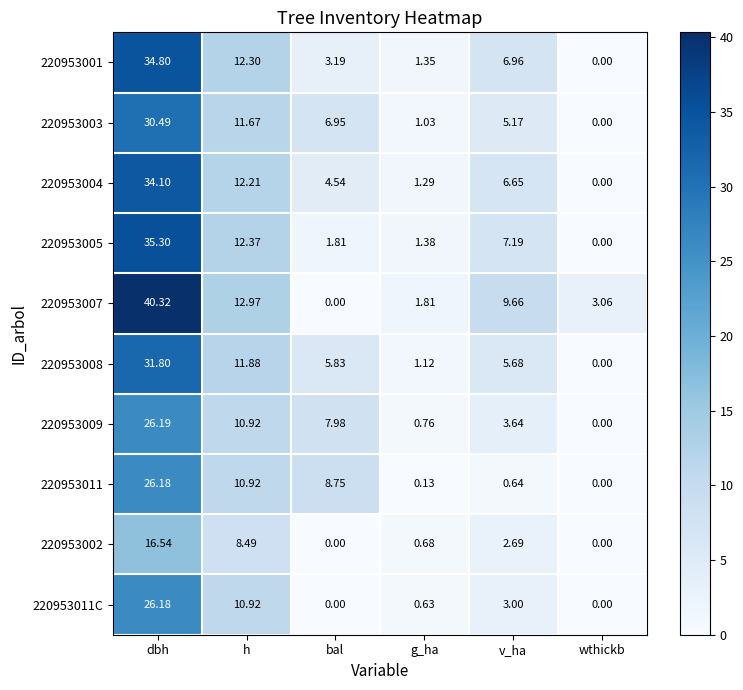

At which label is 220953011C closest to 13?

h